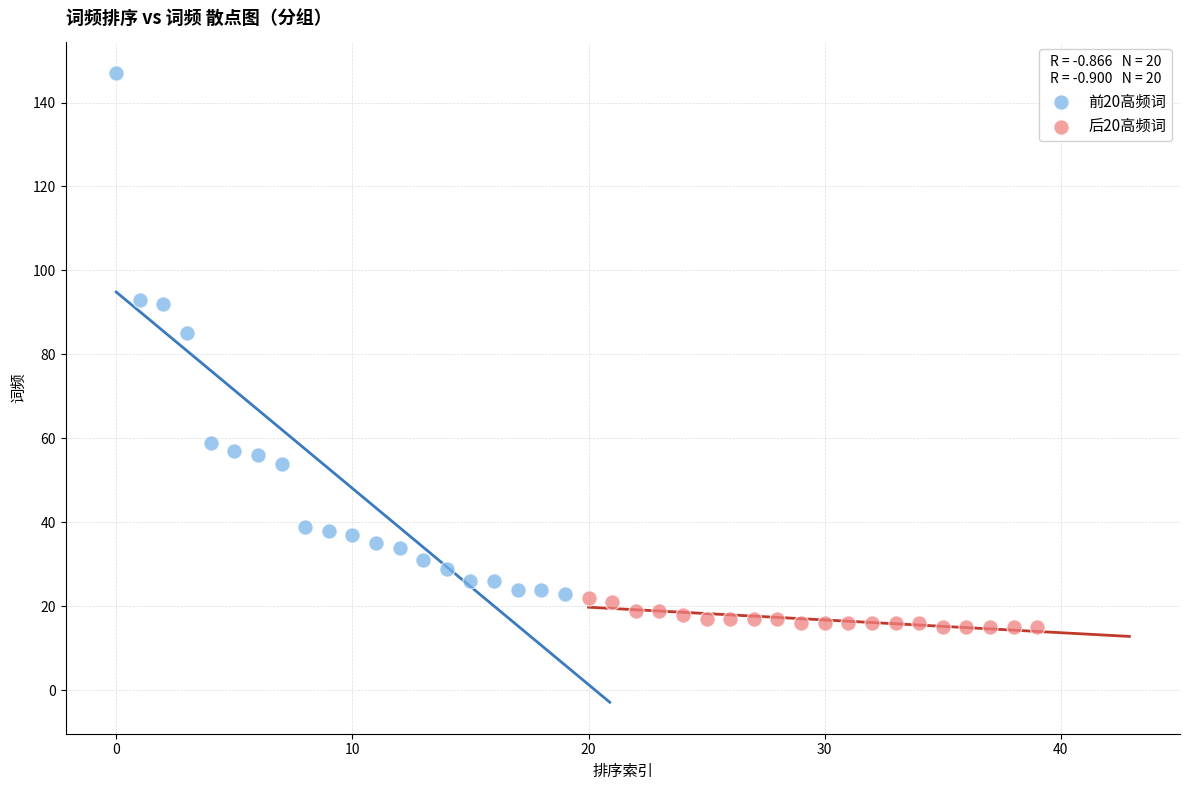

Which series has the widest spread of Y values?

前20高频词